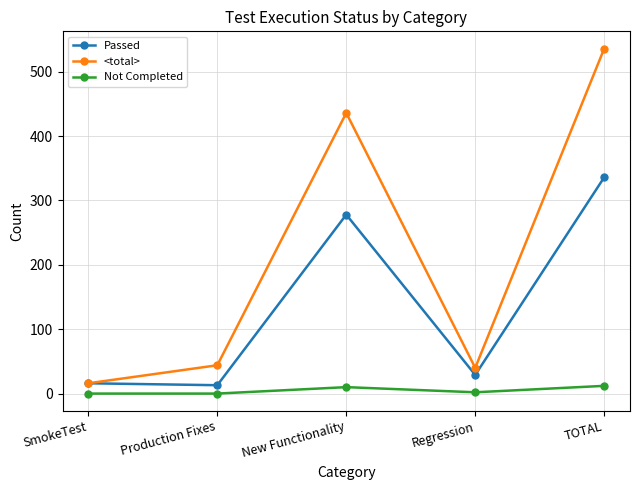

List the series in order of their overall mean, lowest first.

Not Completed, Passed, <total>